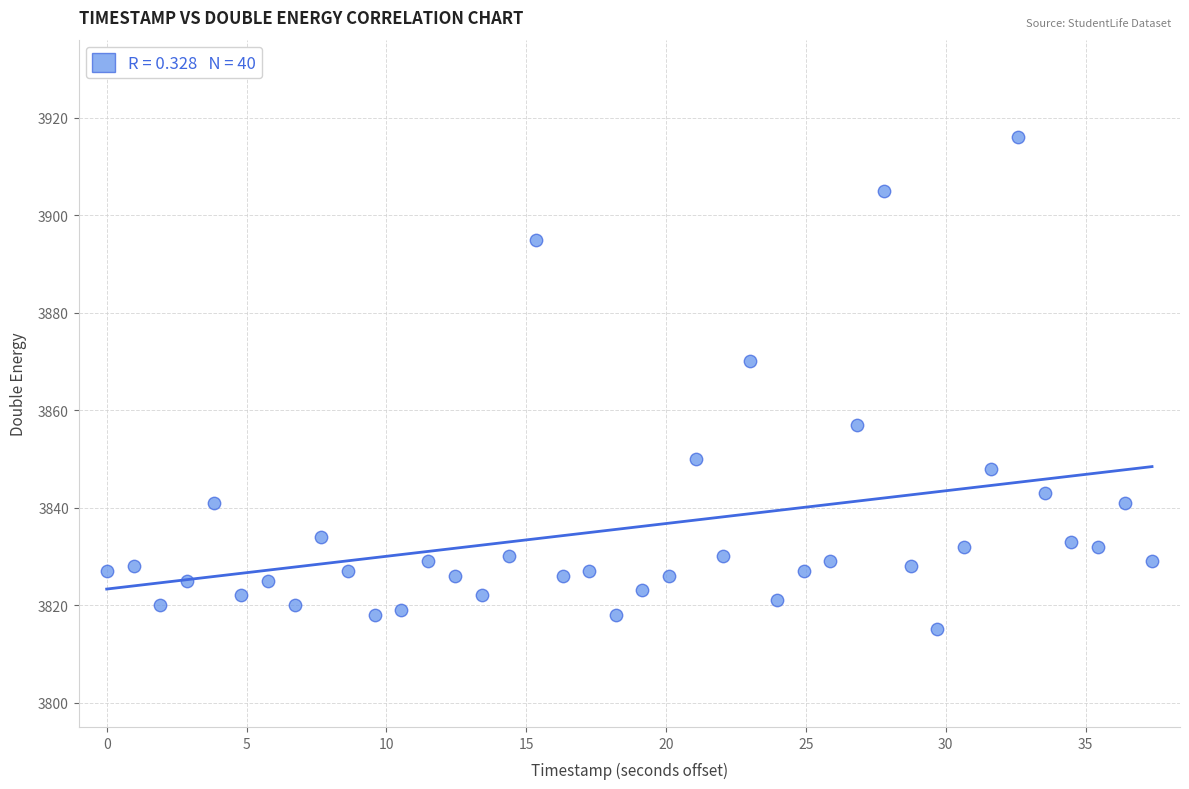

What is the range of Y values (max minus min)?

101